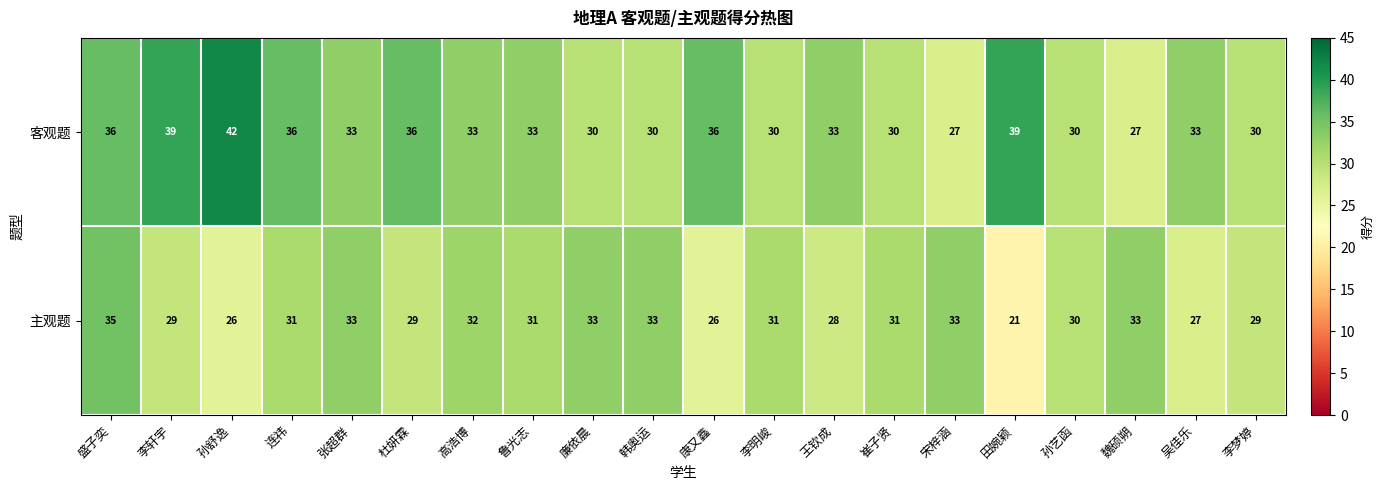

The value of 主观题 at 韩奥运 is 33. True or false?

True